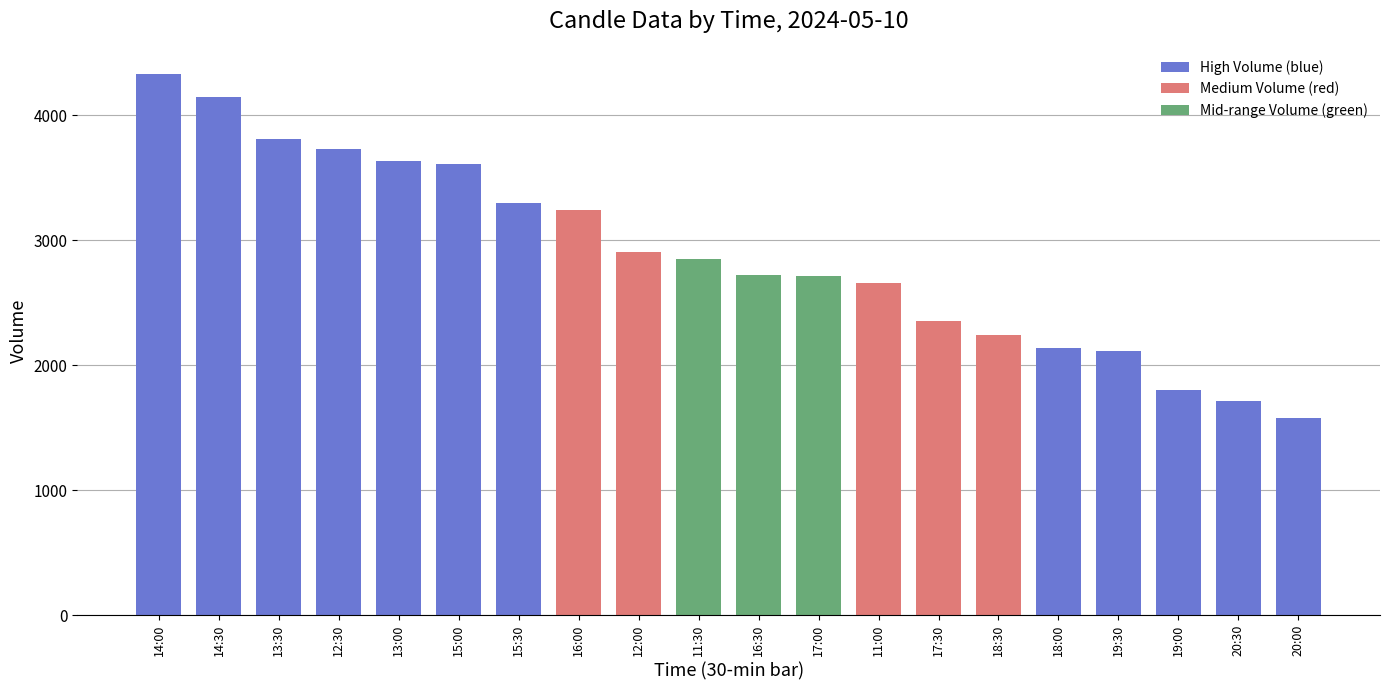

How many series are shown in this chart?

1